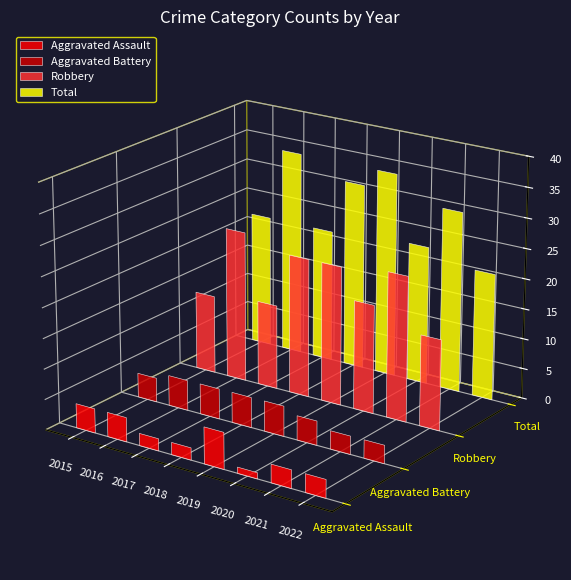

Is it true that Aggravated Assault equals 6 at 2019?

True